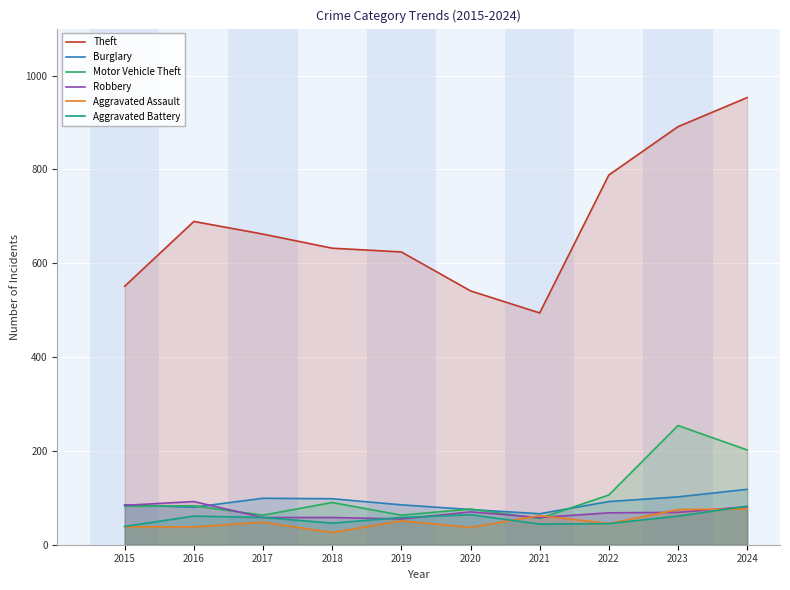

What are all the series names shown in the legend?

Theft, Burglary, Motor Vehicle Theft, Robbery, Aggravated Assault, Aggravated Battery